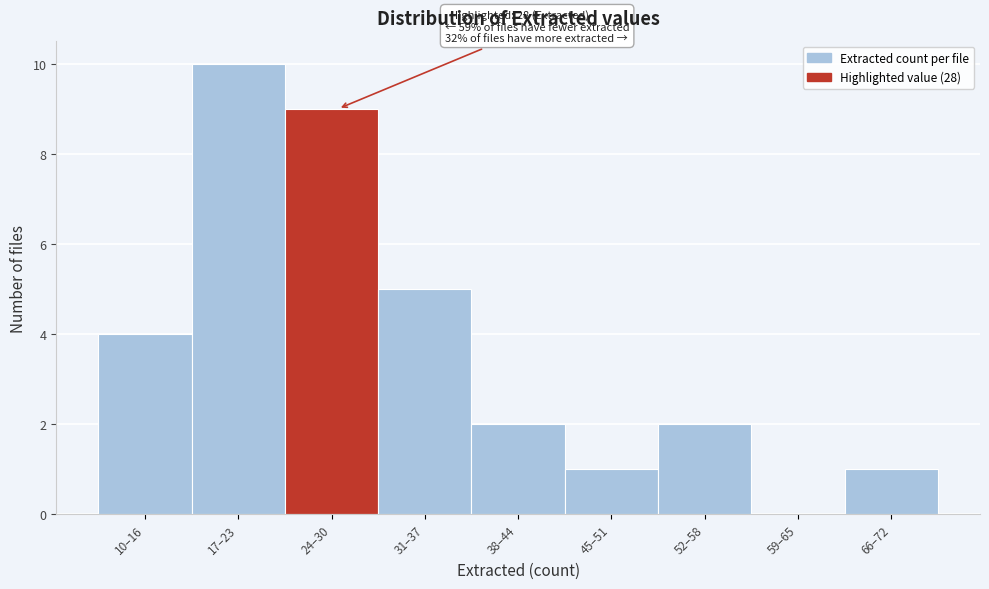

Reading left to right, transcribe all the data shown in this chart.

10–16=4	17–23=10	24–30=9	31–37=5	38–44=2	45–51=1	52–58=2	59–65=0	66–72=1